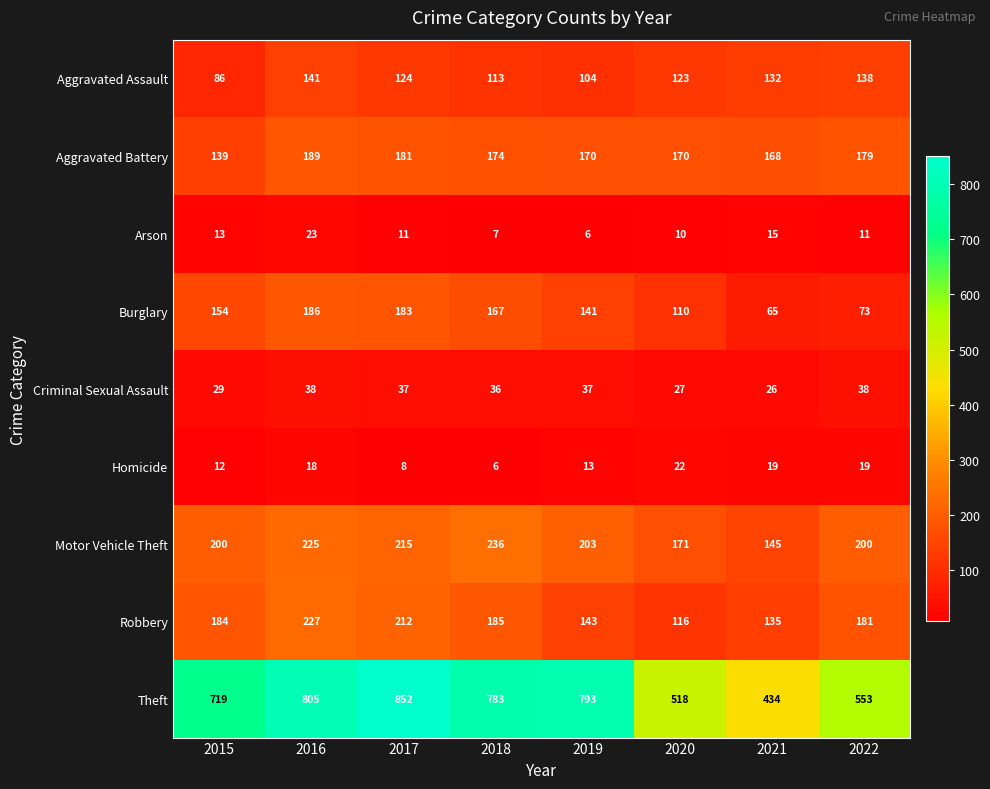

Where does the Aggravated Assault series first go above 124?

2016